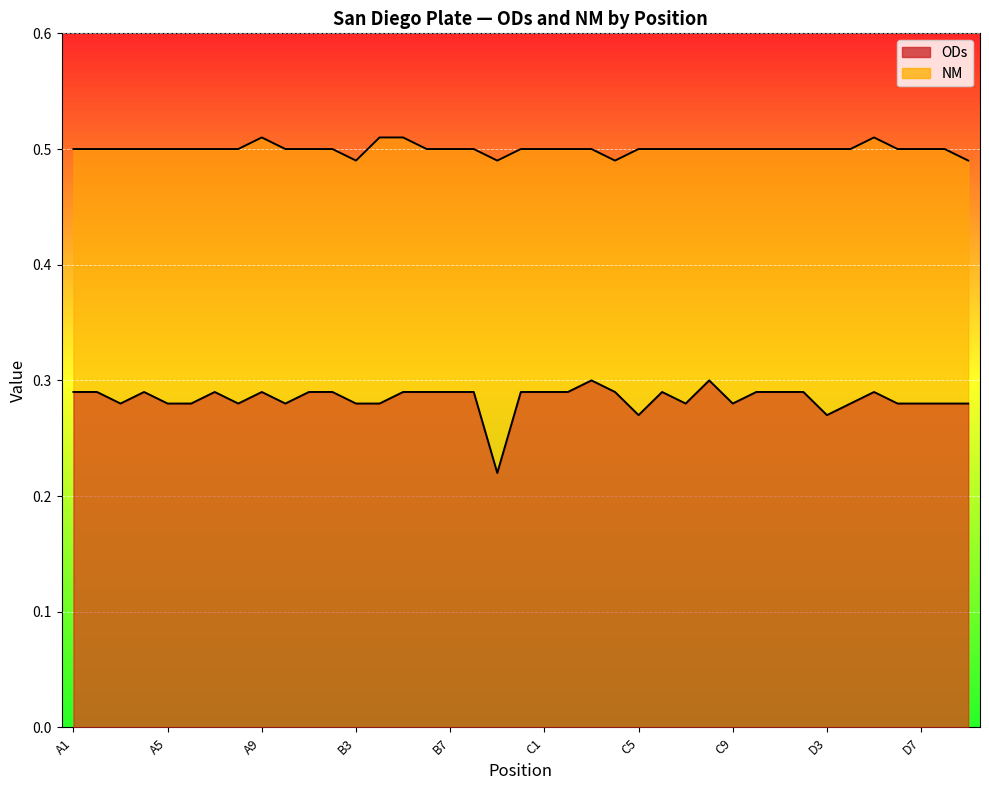

True or false: ODs has more than 2 interior local peaks.

True